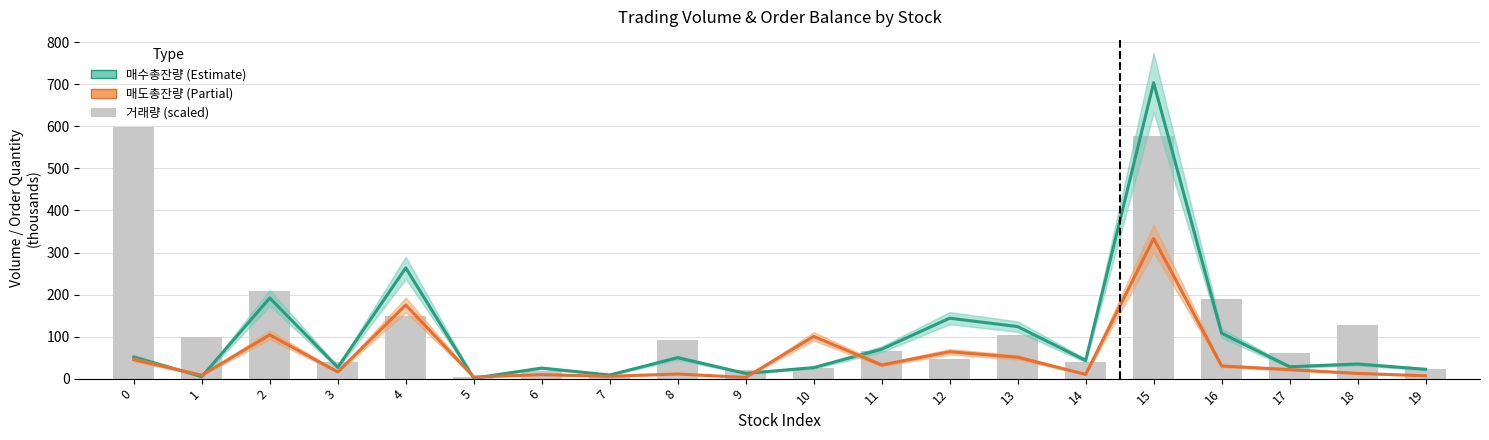

Which series has the largest range (max minus min)?

매수총잔량